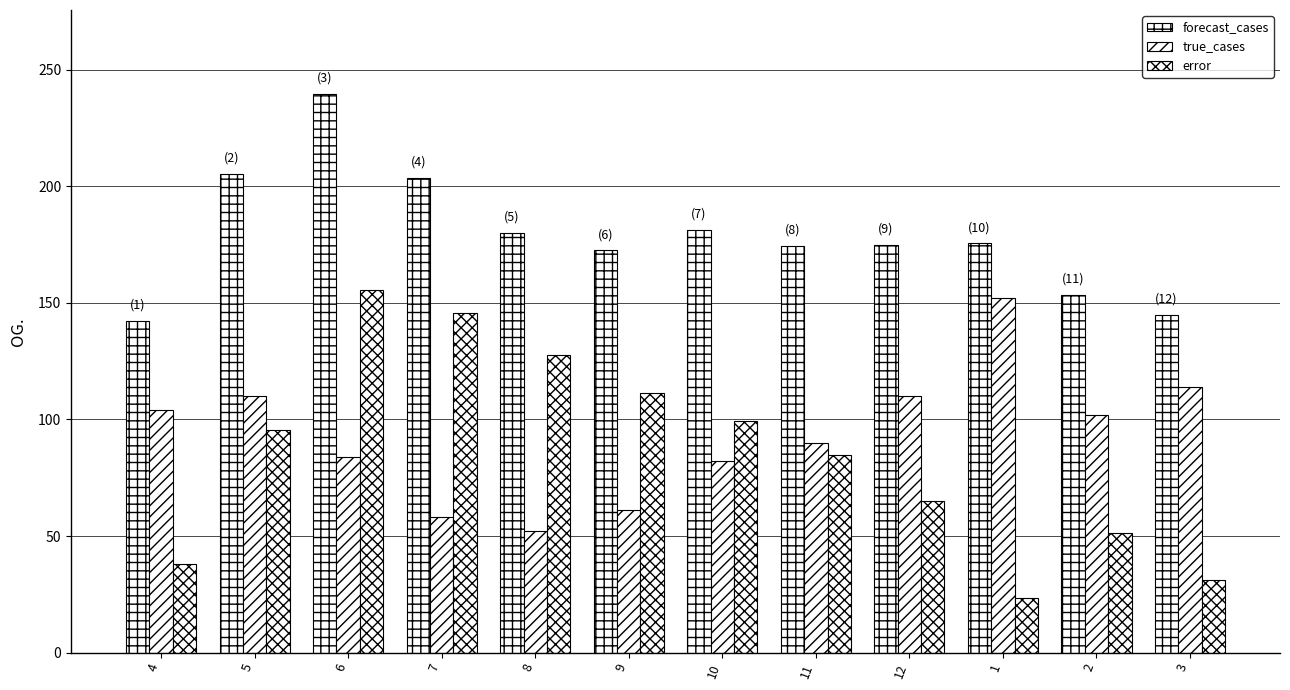

At which category is the sum across all series the highest?

6